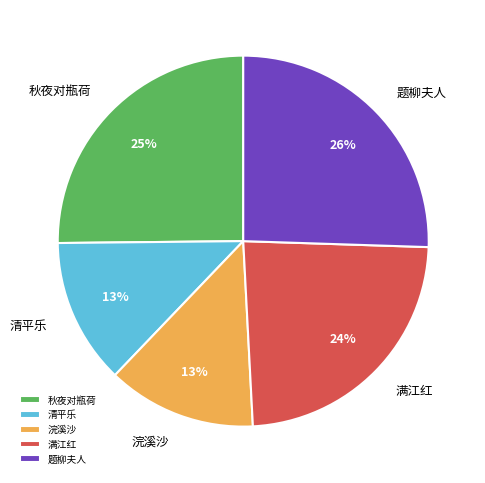

What is the ratio of the value at 题柳夫人 to the value at 满江红?

1.1